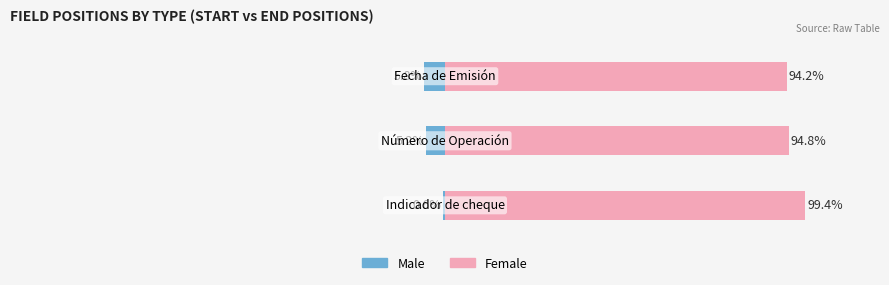

What is the sum of all Male values?

-11.5